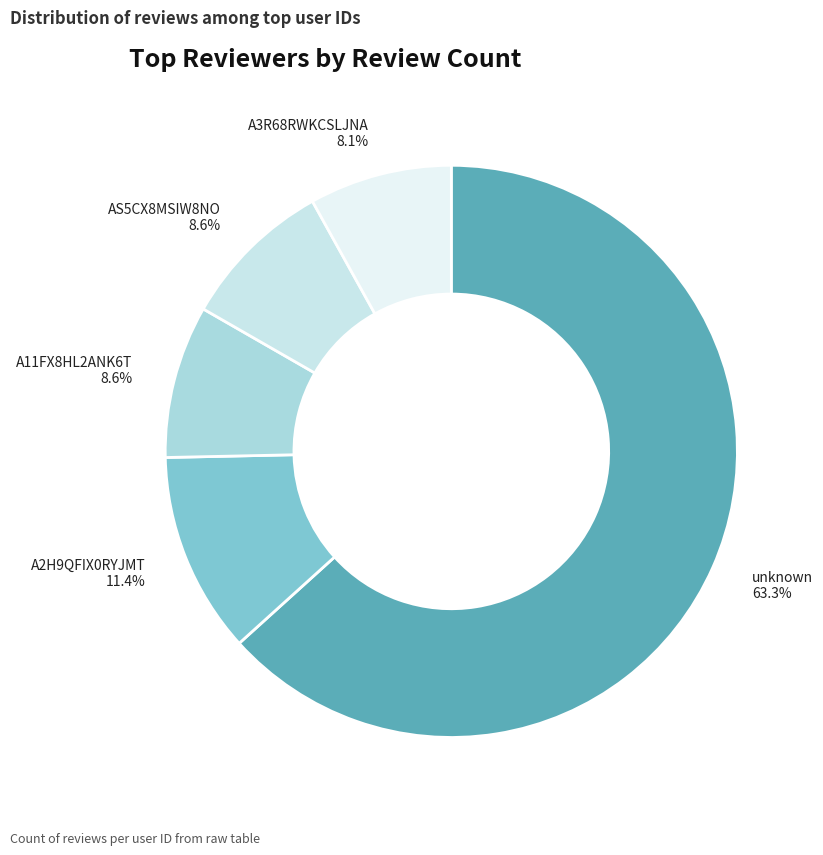

Count the number of slices in the pie.

5